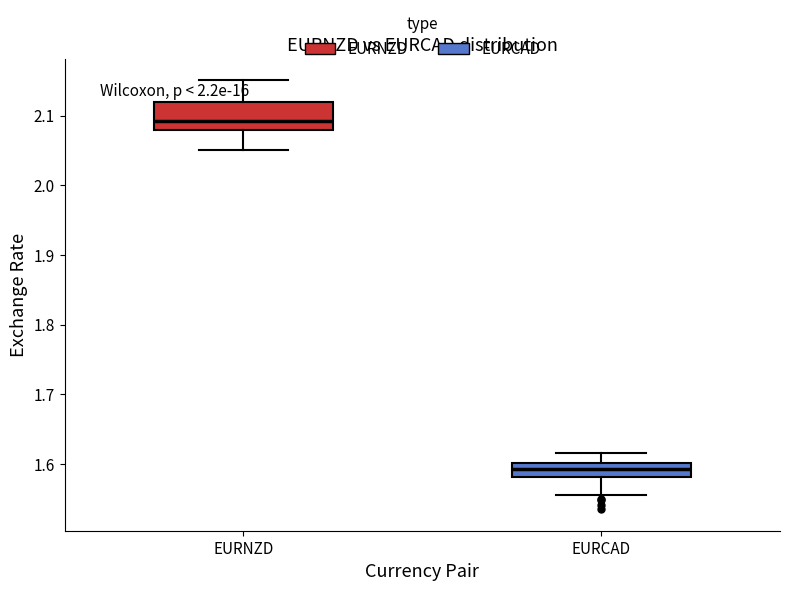

Reading left to right, read every box against the y-axis: the position of its median line, the range the box covers, and the ends of its whiskers. The values are not printed on the chart, so give them approximately, as read against the axis.

EURNZD: median 2.09, box 2.08 to 2.12, whiskers 2.05 to 2.15
EURCAD: median 1.59, box 1.58 to 1.60, whiskers 1.56 to 1.62